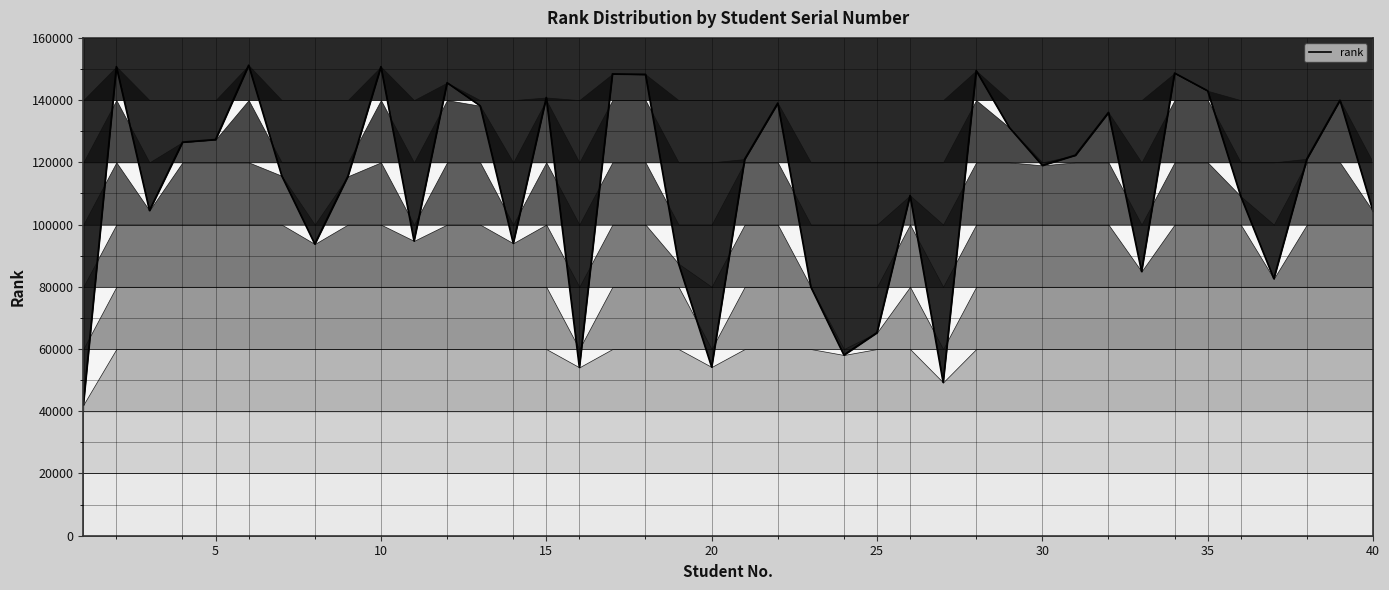

What is the minimum value shown in the chart?

42049